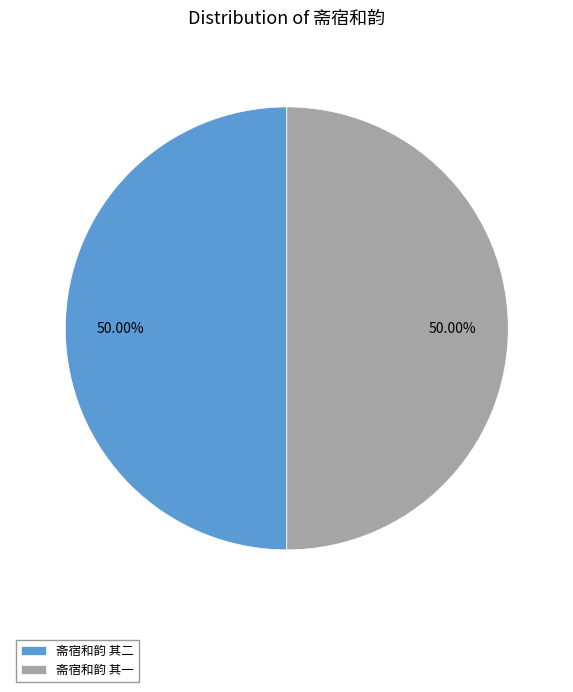

What portion of the pie excludes 斋宿和韵 其一?

50.0%